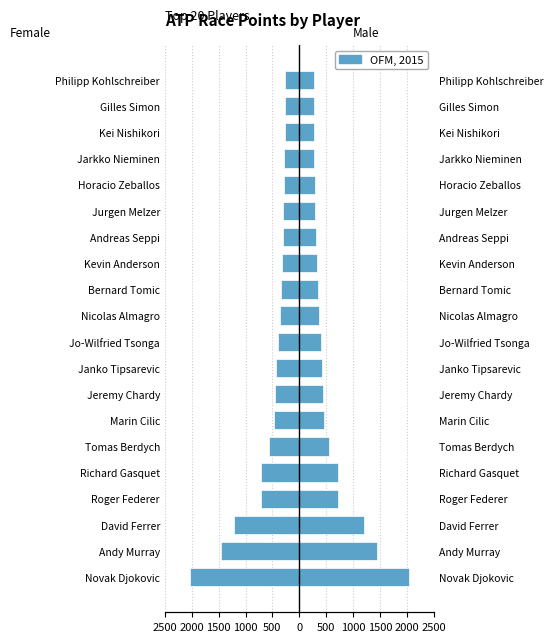

How many bars are there in total?

40